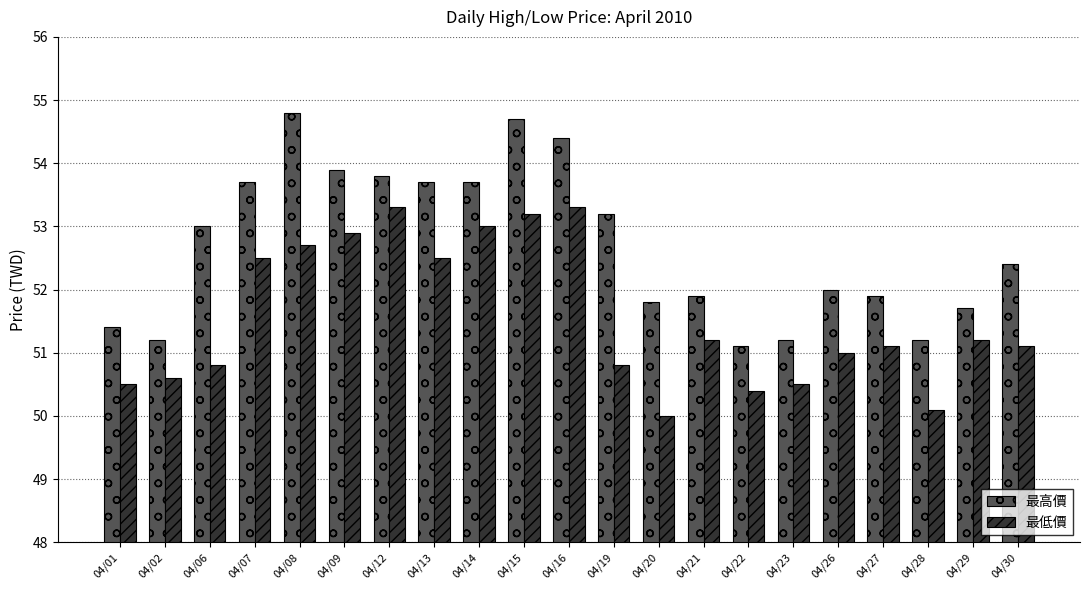

Rank the series by their average value, from lowest to highest.

最低價, 最高價